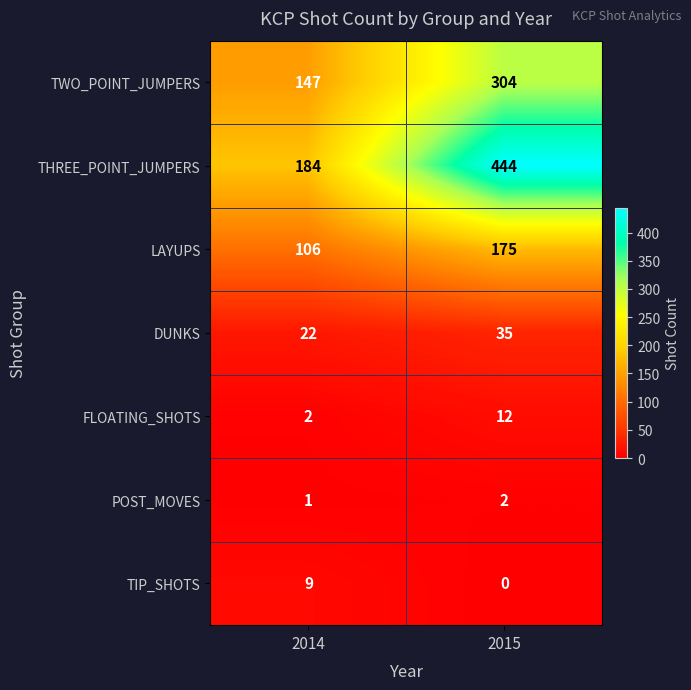

Is it true that TWO_POINT_JUMPERS equals 147 at 2014?

True